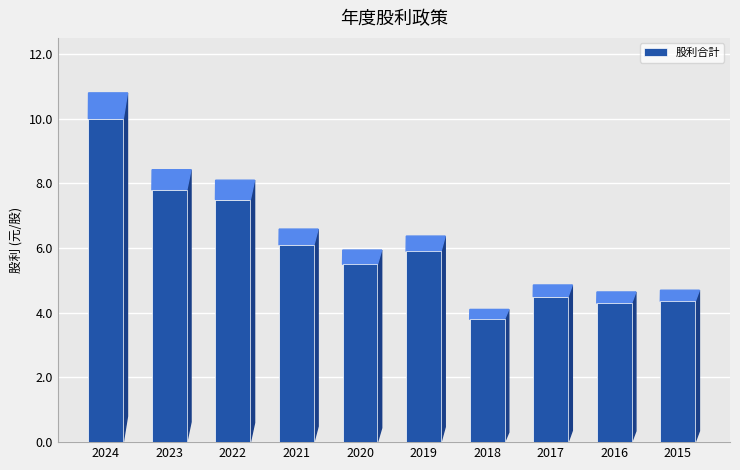

What is the difference between the second highest and minimum values?

4.0